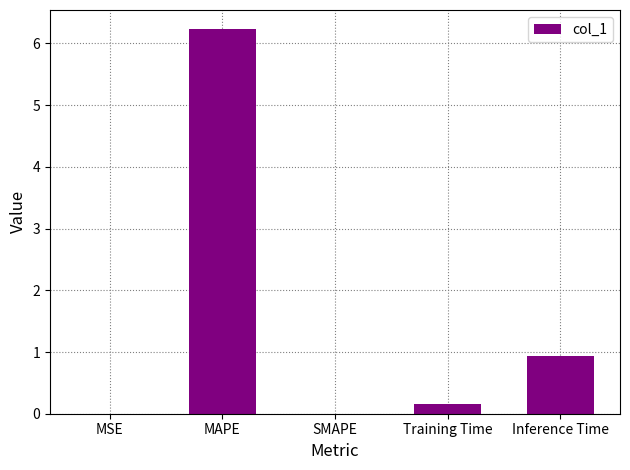

What is the sum of all values?

7.3